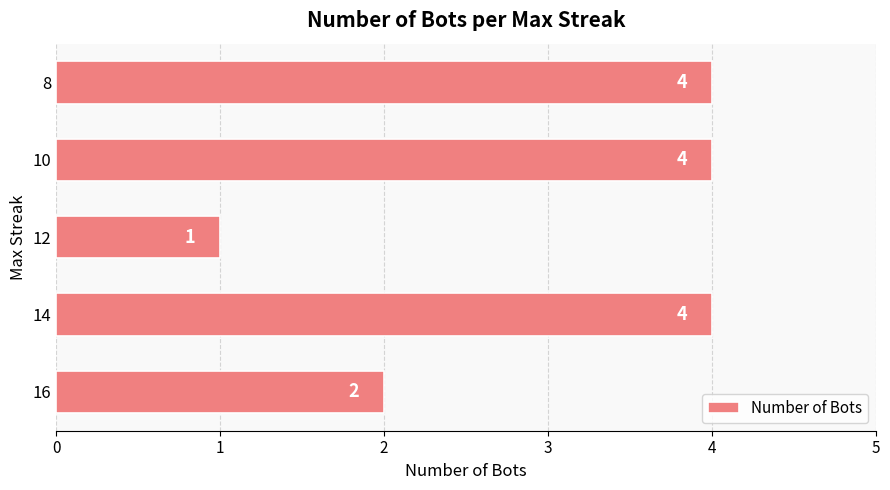

What is the change in value from 12 to 10?

+3